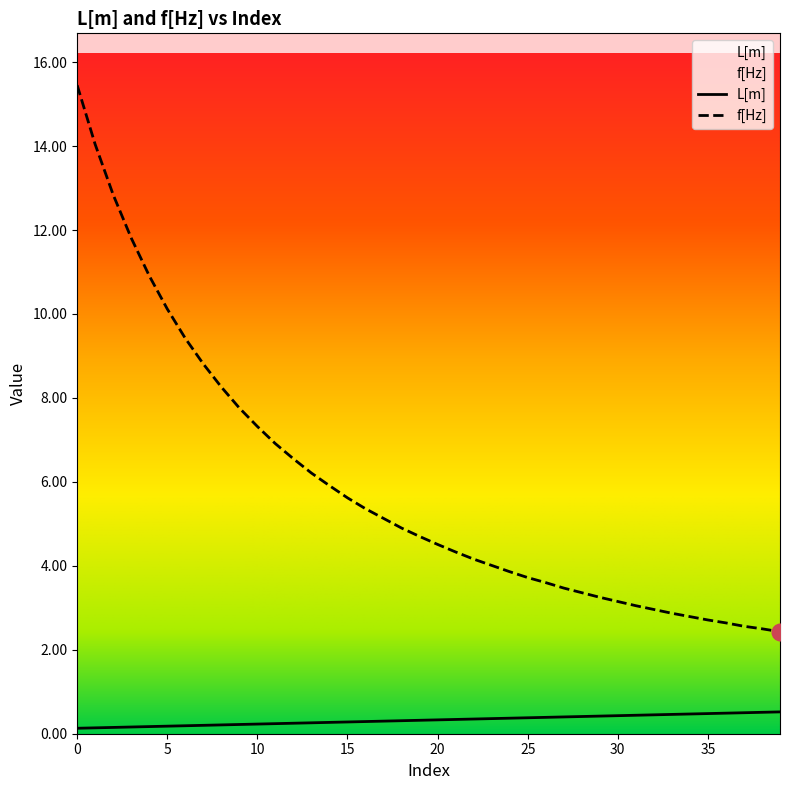

True or false: L[m] has a value of 0.1 at 16.

False